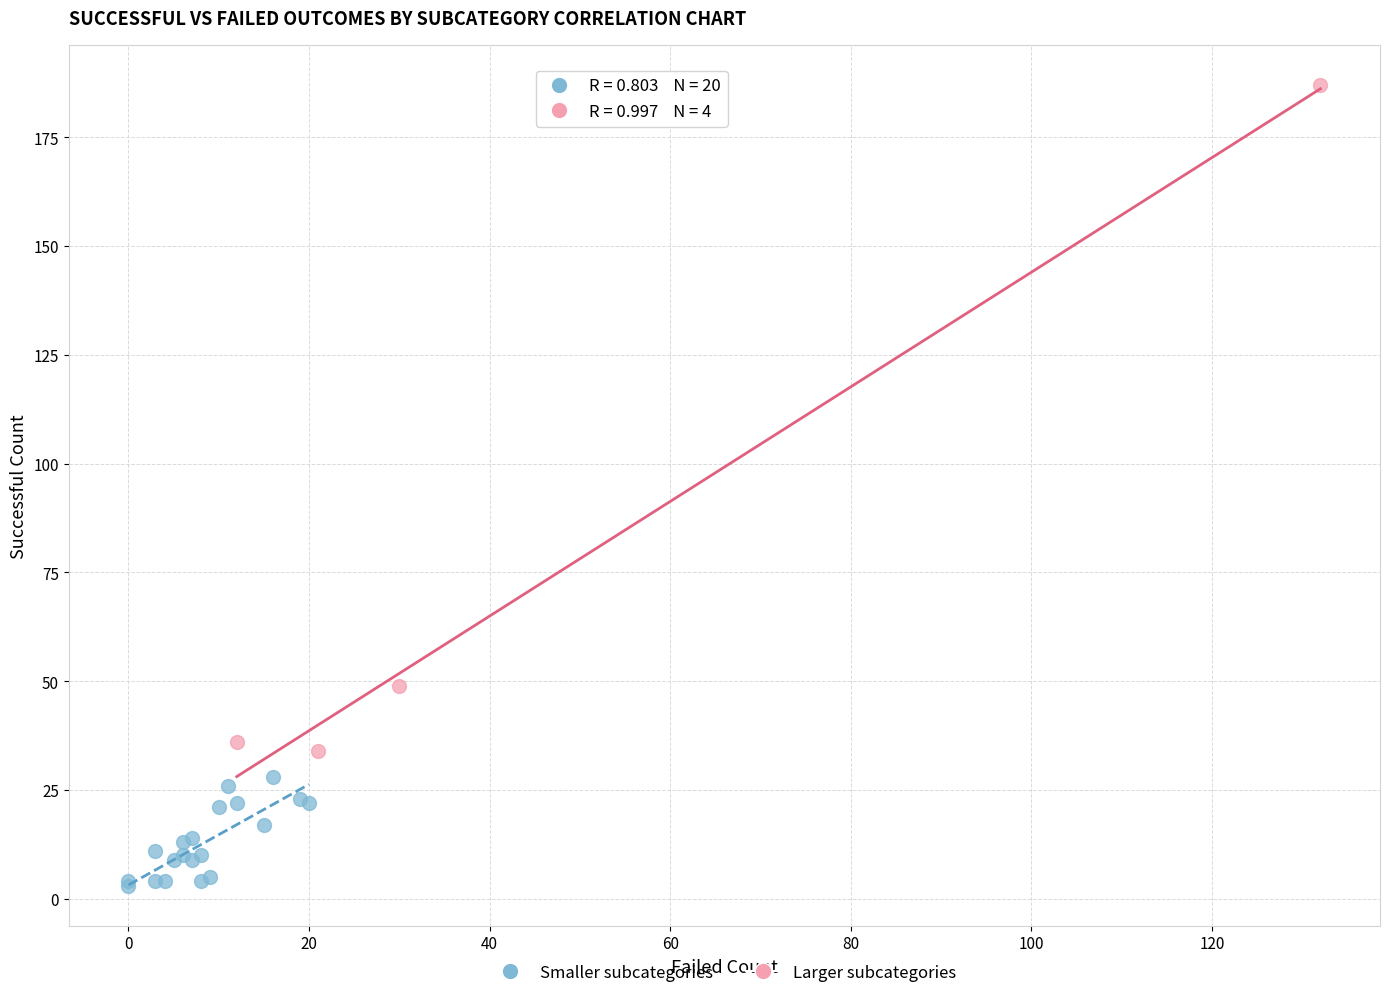

Which series has the widest spread of Y values?

Larger subcategories